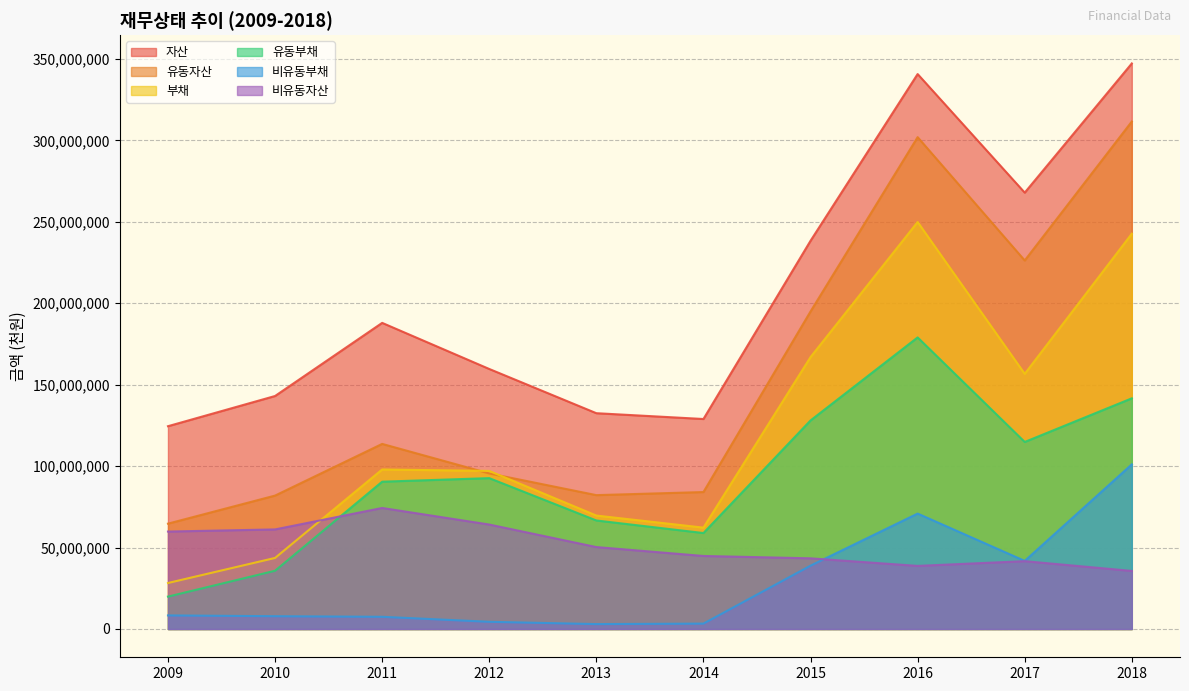

Does the chart have visible grid lines?

Yes